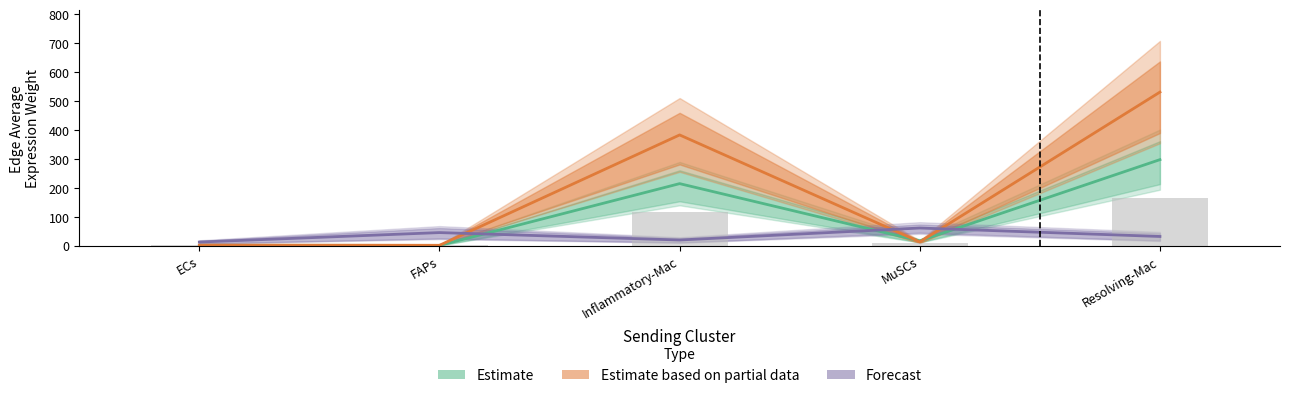

The Forecast series shows 12.2 at ECs. True or false?

True